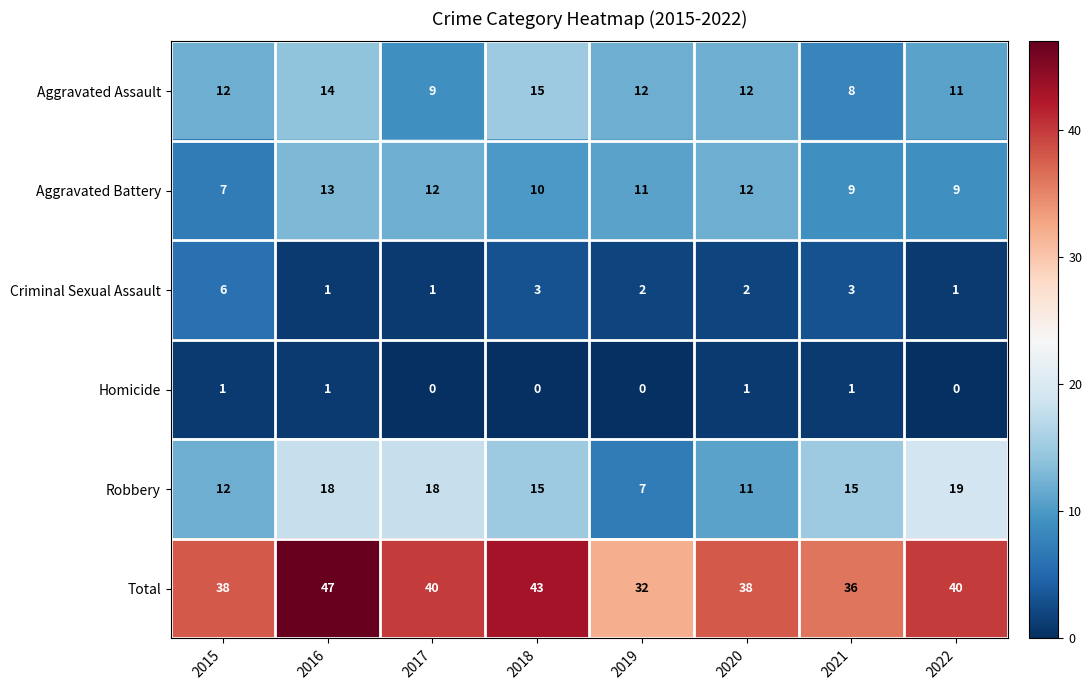

What is the highest value of the Aggravated Assault series?

15